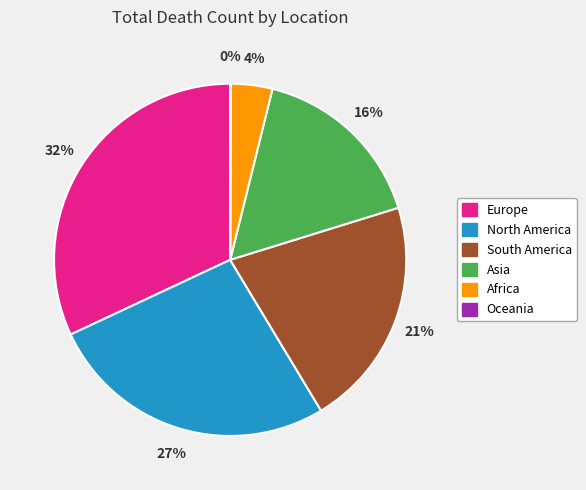

Between Europe and Africa, which is larger?

Europe